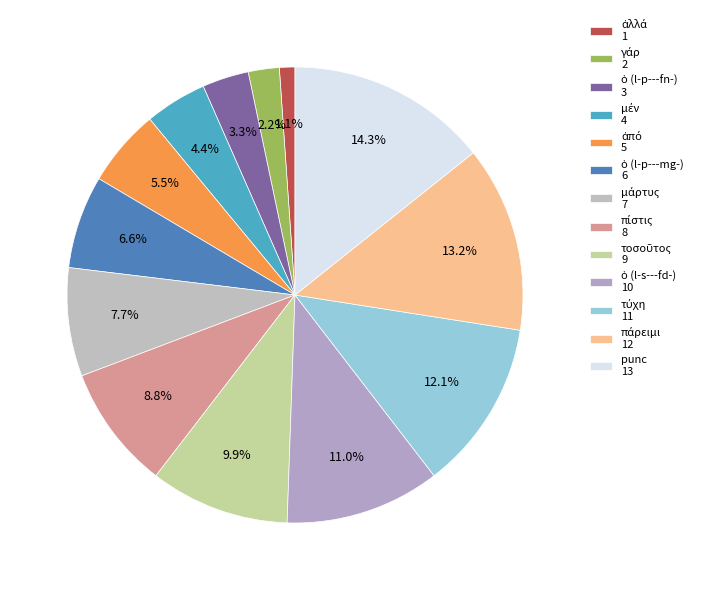

What percentage do ὁ (l-p---mg-) and ἀπό together represent?

12.1%